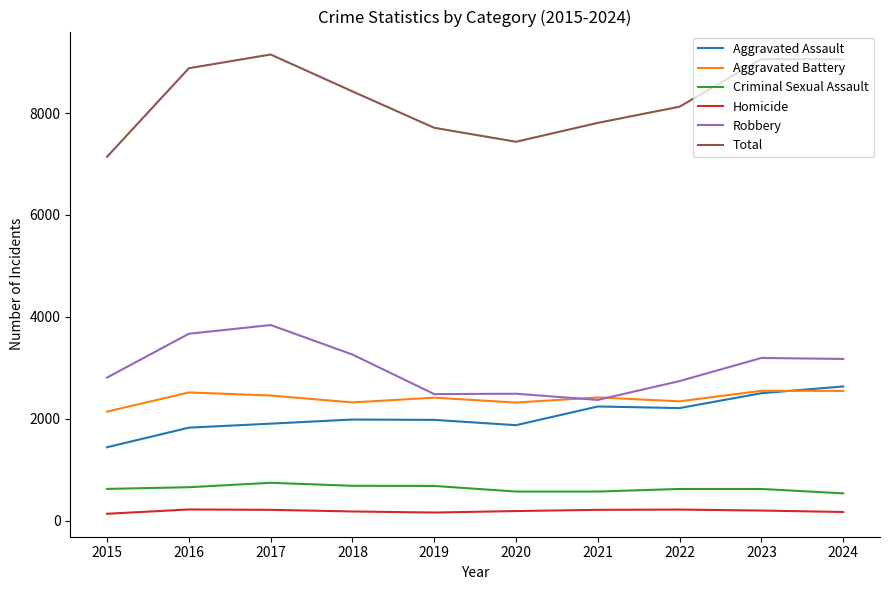

Which series has the largest range (max minus min)?

Total